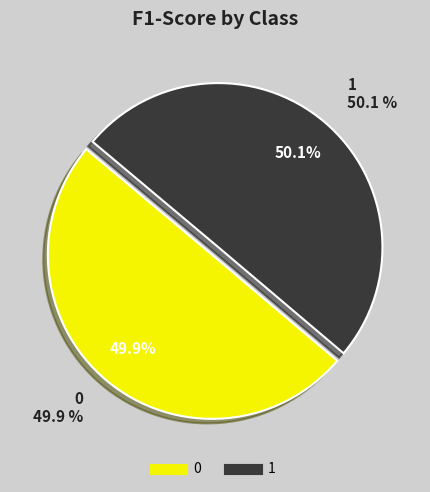

True or false: 1 accounts for 50% of the total.

True